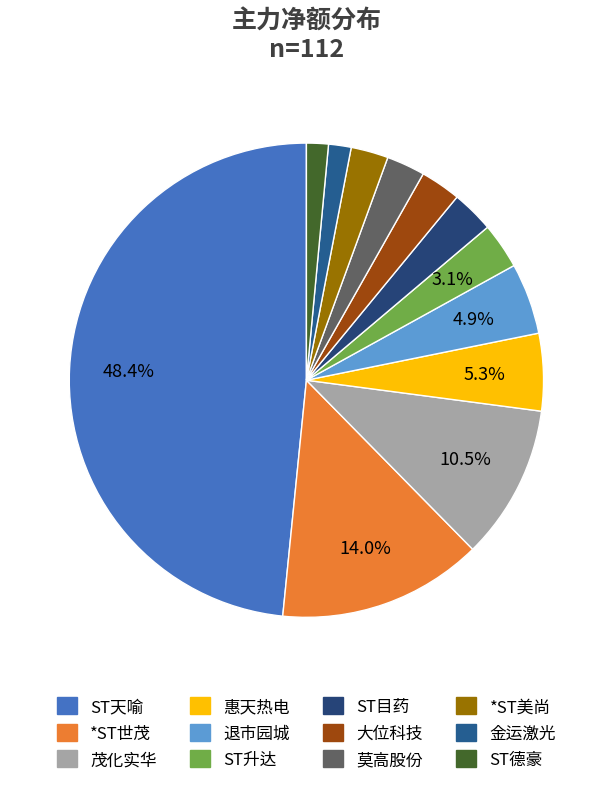

Do ST升达 and 惠天热电 together represent more than half of the pie?

No